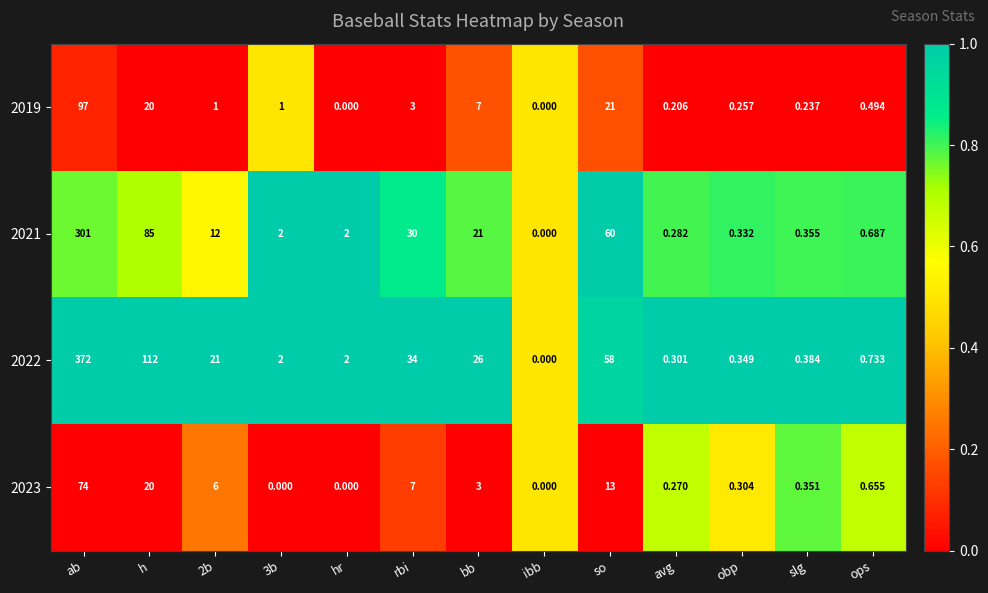

Is the value of 2021 at ops greater than the value of 2023 at rbi?

No